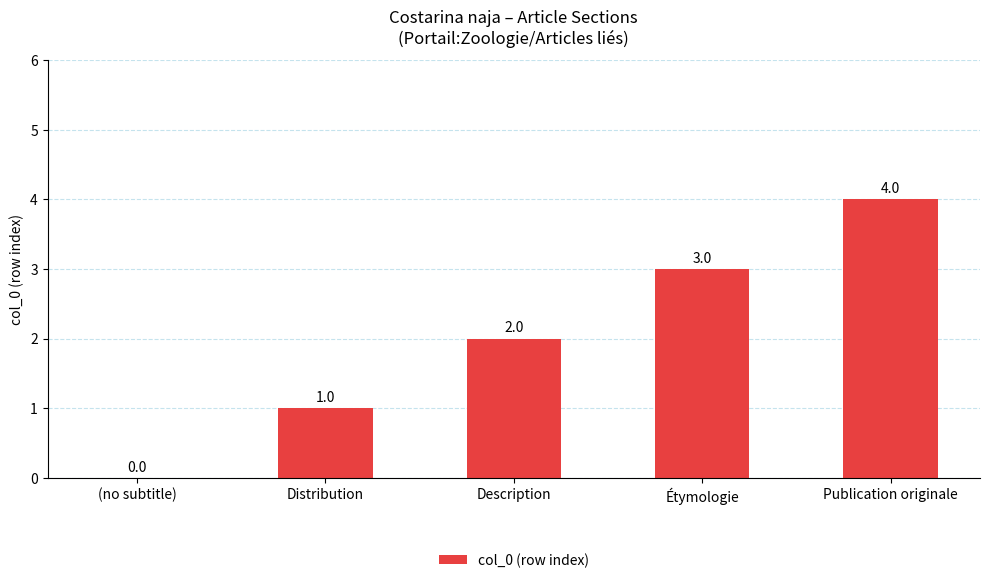

At which label is the value closest to 2?

Description